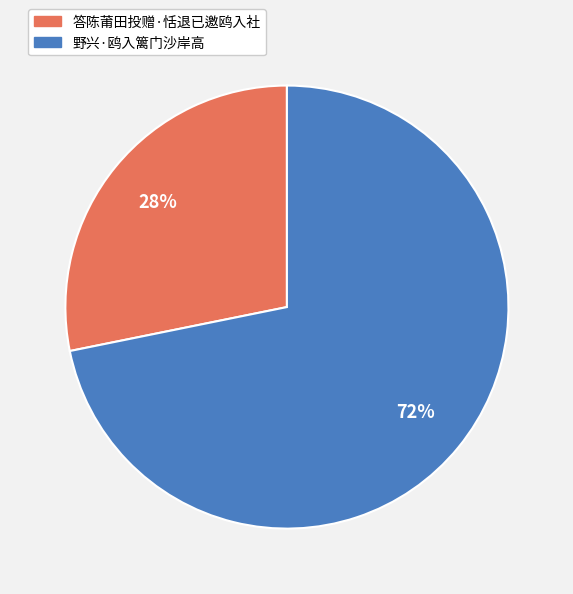

Is it true that 答陈莆田投赠·恬退已邀鸥入社 is 34% of the pie?

False